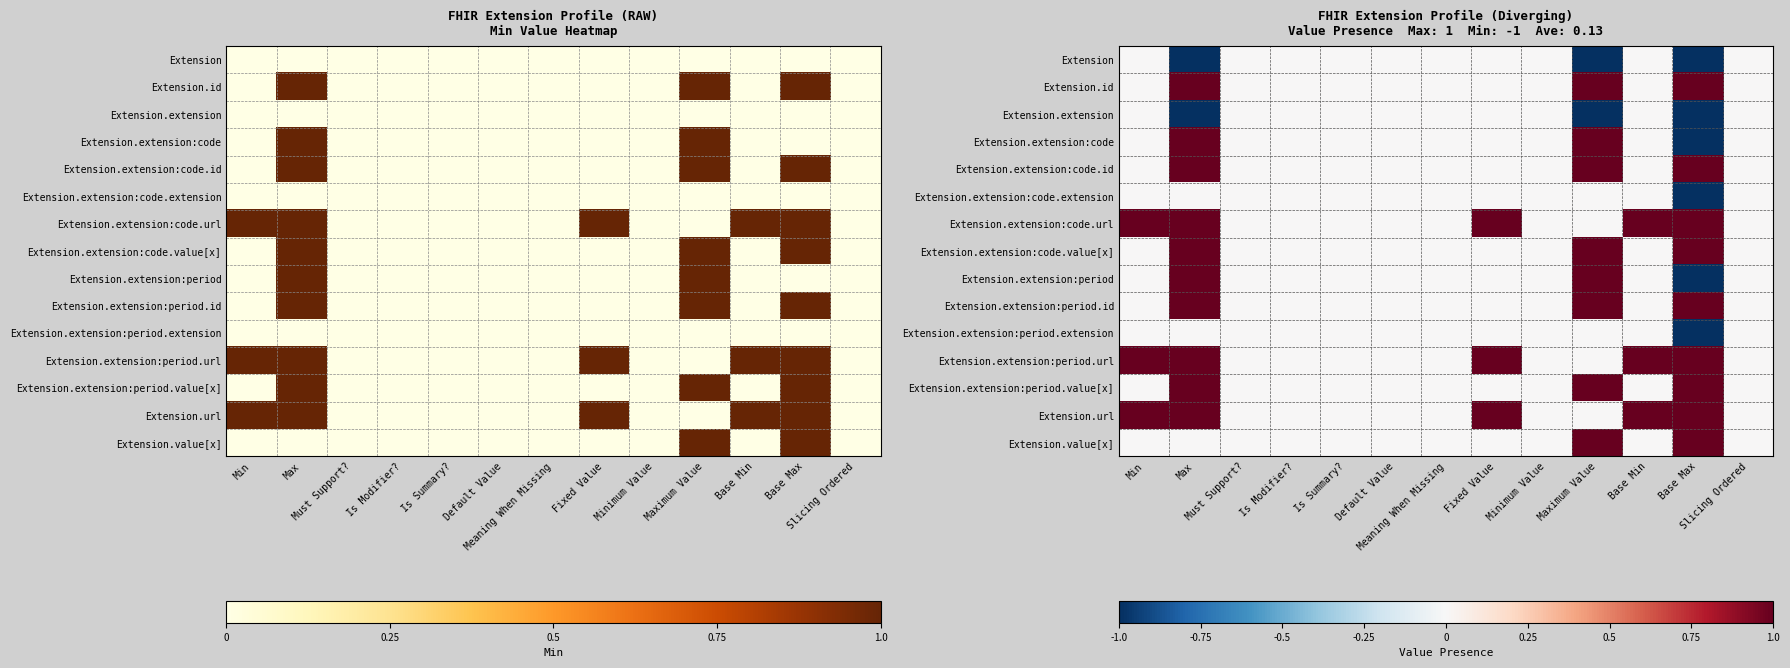

At which category does the chart reach its peak across all series?

Max